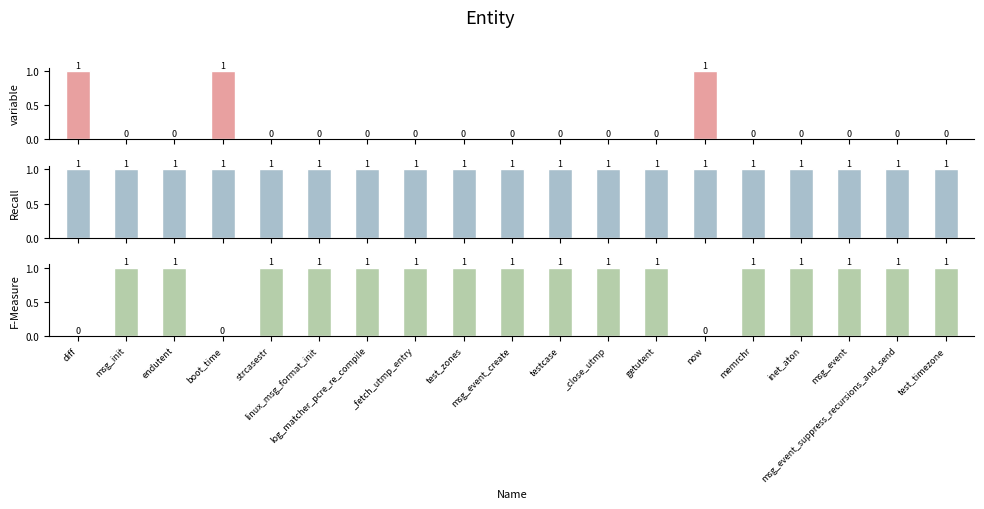

What is the sum of all variable values?

3